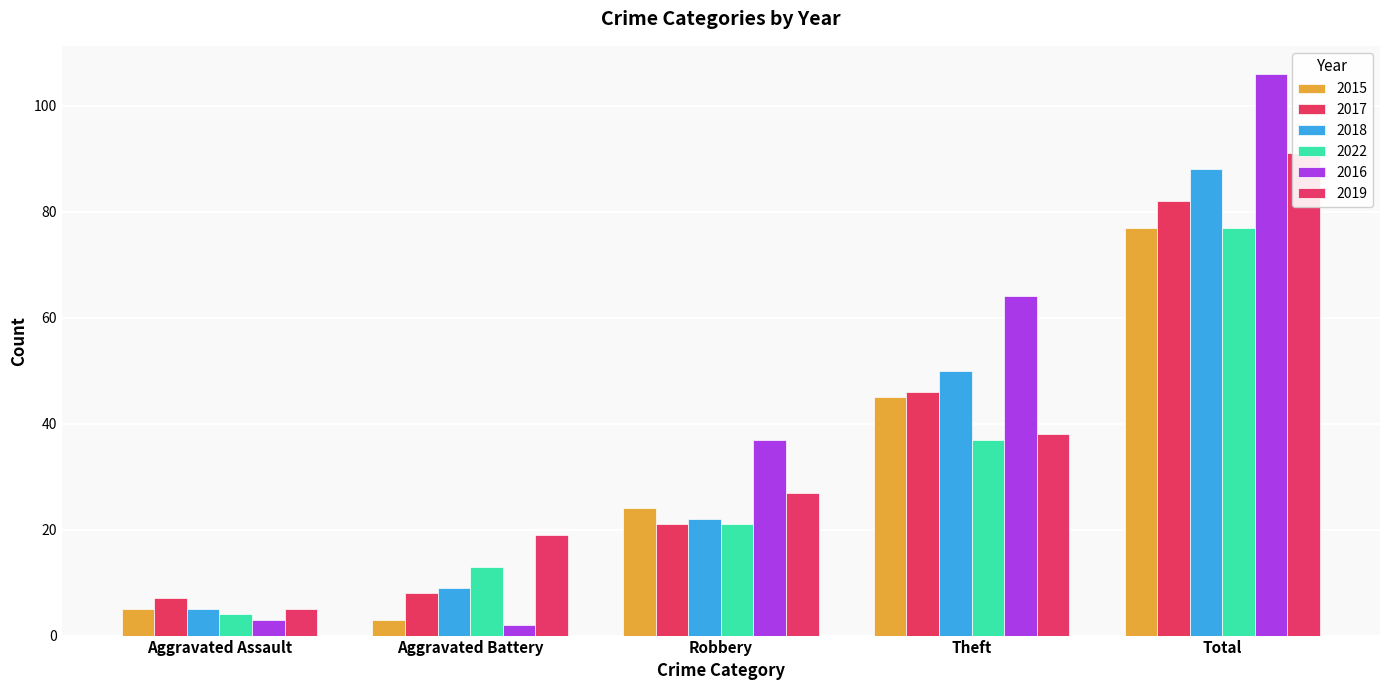

Does the chart contain any negative values?

No